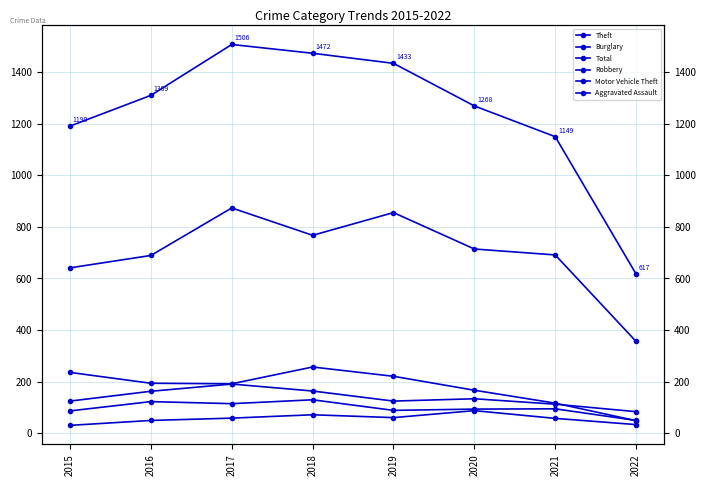

True or false: Burglary and Robbery intersect in this chart.

True